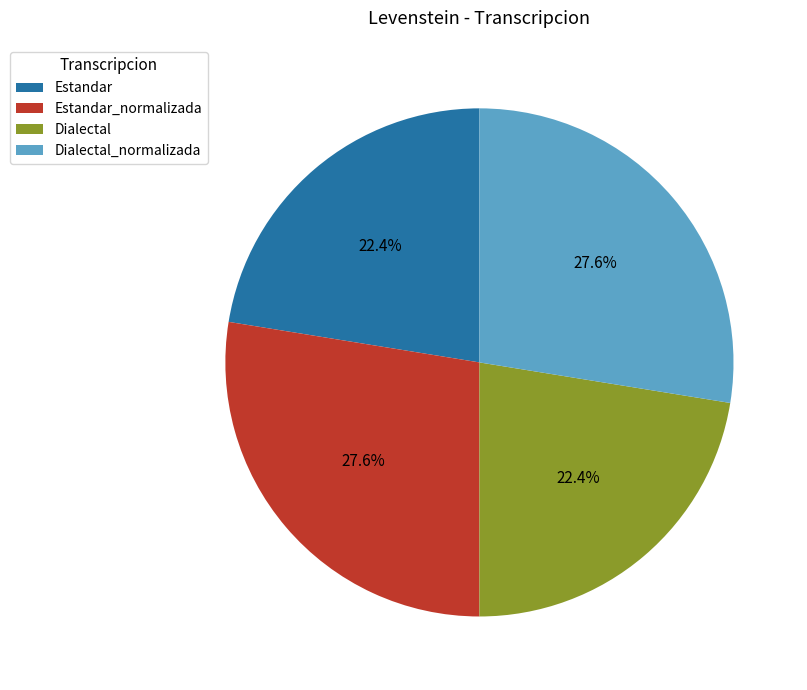

Does any single category account for the majority?

No